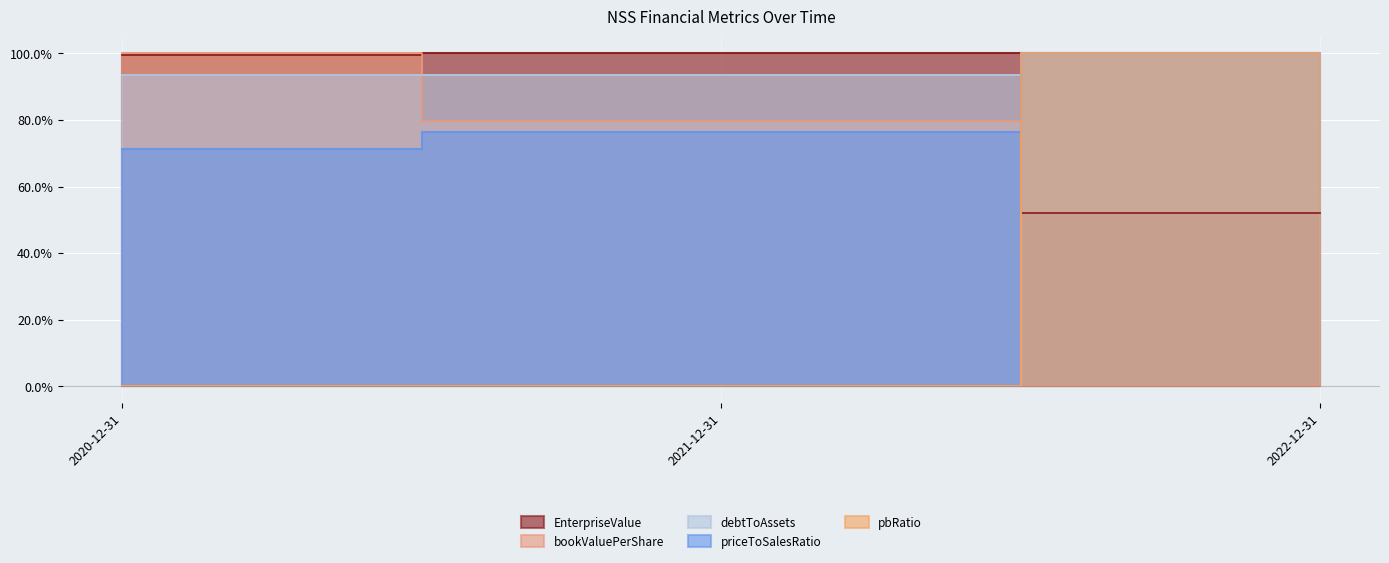

What is the sum of the bookValuePerShare values at 2021-12-31 and 2020-12-31?

1.8